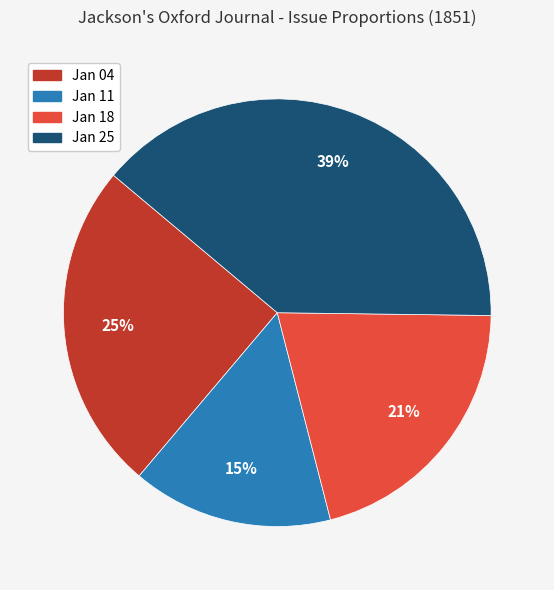

Is there a majority slice in this chart?

No